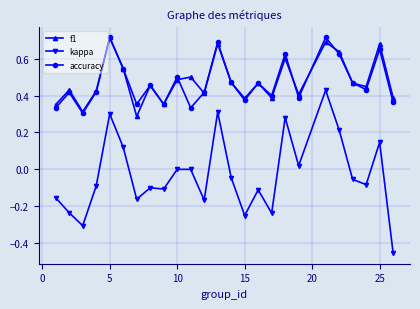

Does the chart have visible grid lines?

Yes